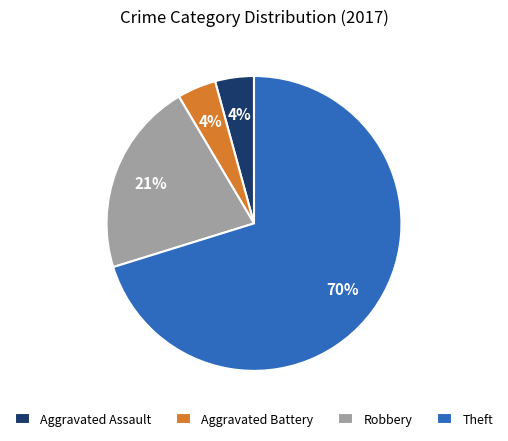

To the nearest percent, what portion does Aggravated Assault represent?

4%